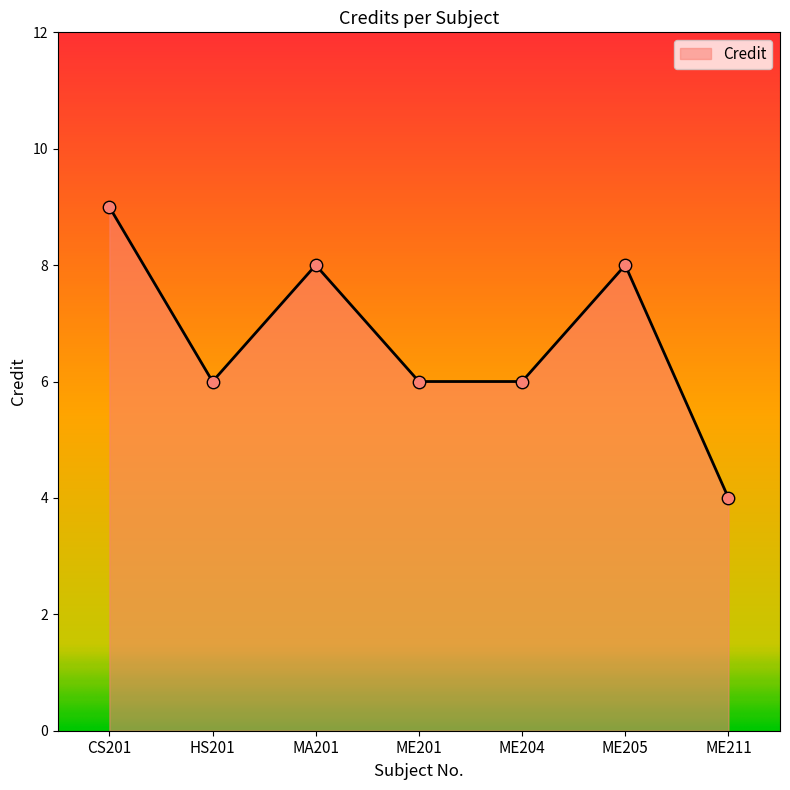

What is the change in value from CS201 to ME204?

-3